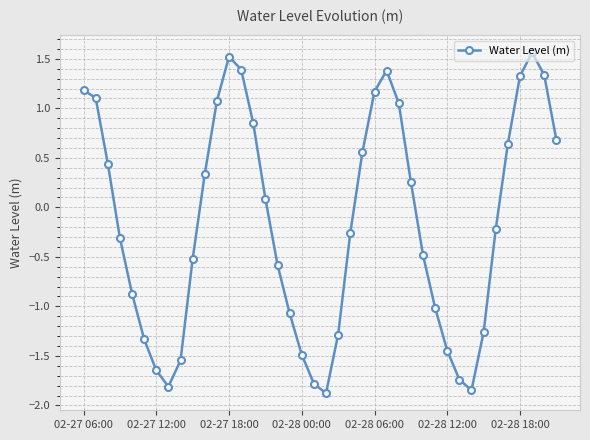

How many lines are shown in the chart?

1